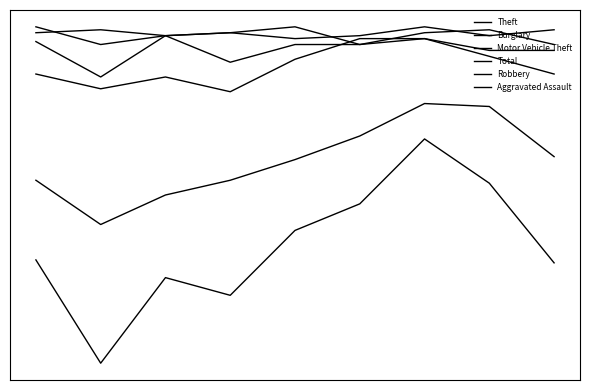

Where does the Aggravated Assault series first go above 2?

2